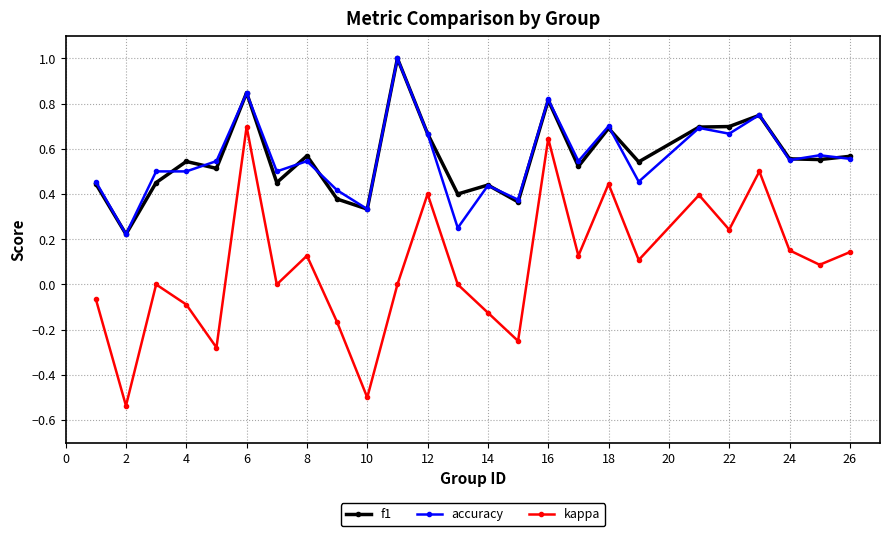

What is the highest value of the accuracy series?

1.0